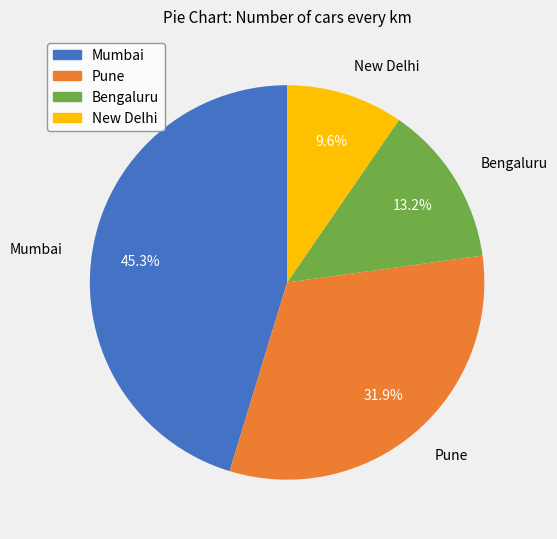

To the nearest percent, what is the combined percentage of Mumbai and New Delhi?

55%